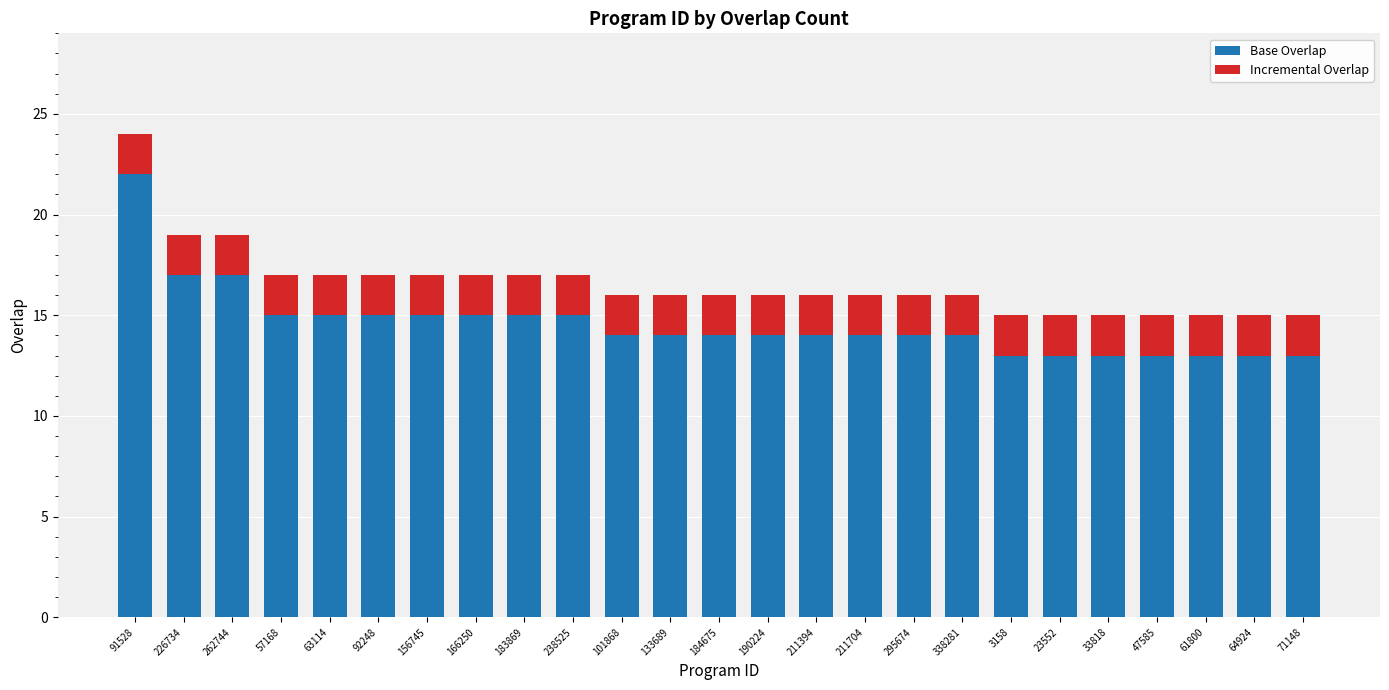

At which category is the sum across all series the highest?

91528